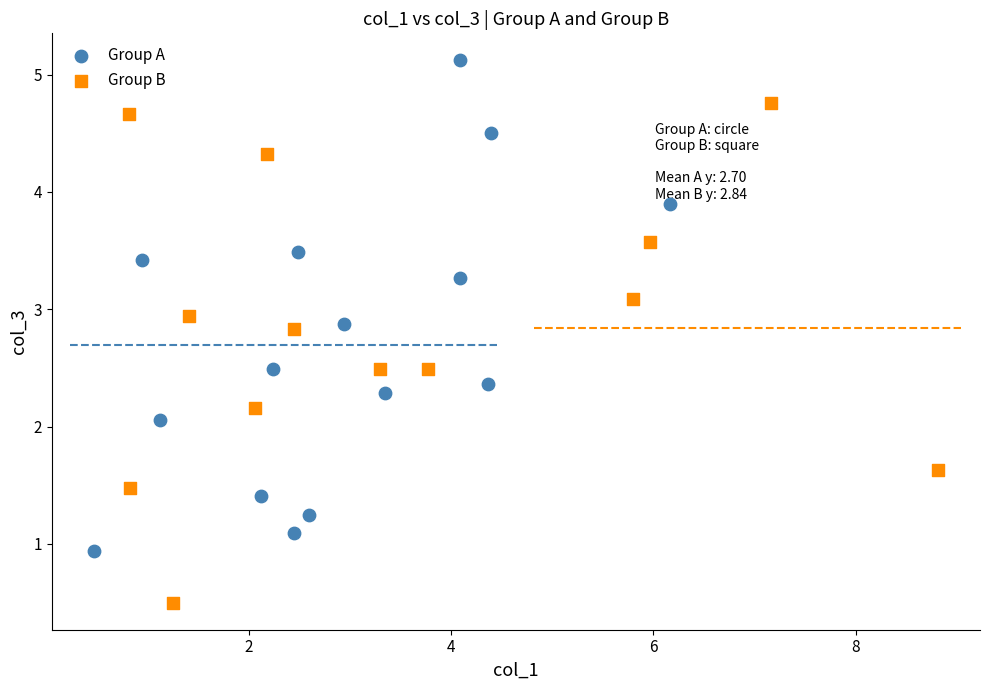

Which series reaches the minimum Y coordinate?

Group B